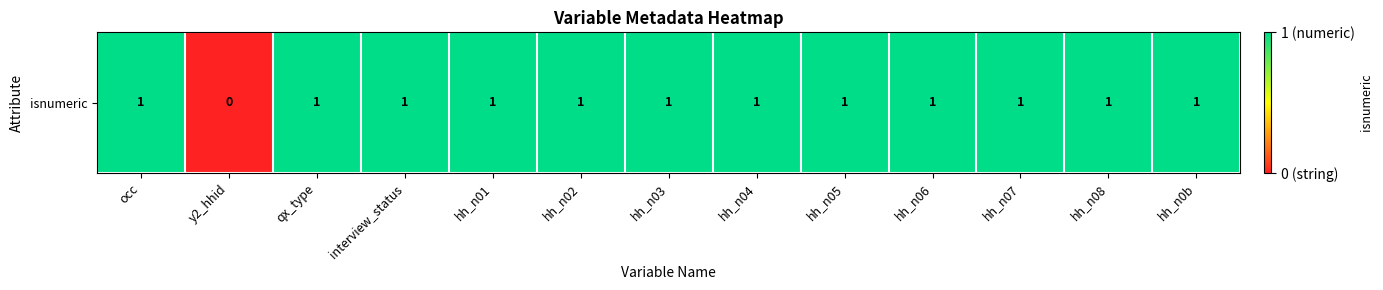

What is the average value?

1